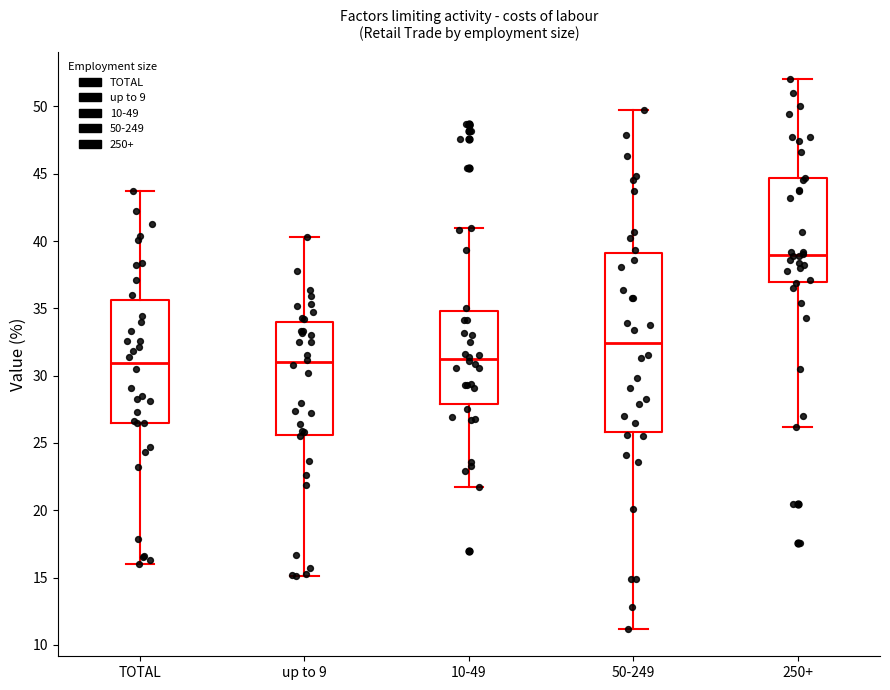

Which box is the tallest, from its lower edge to its upper edge?

50-249